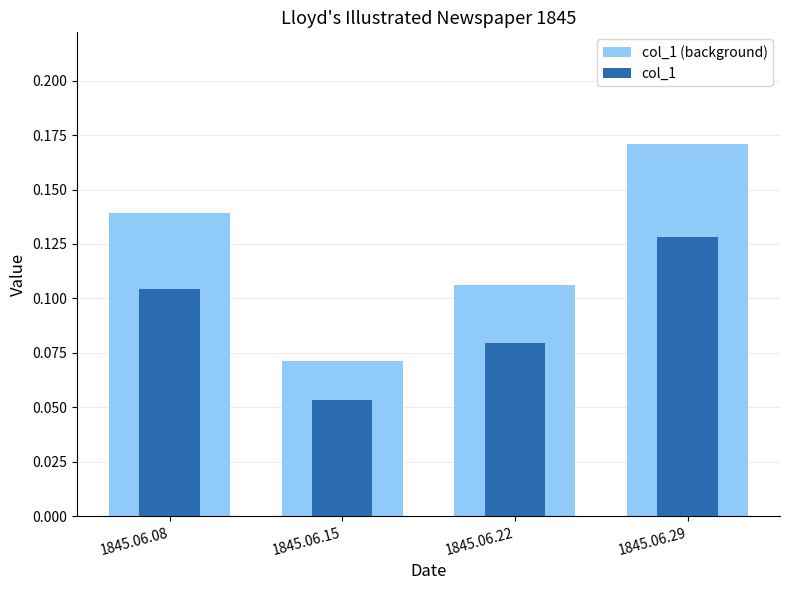

How many distinct data groups are displayed?

2